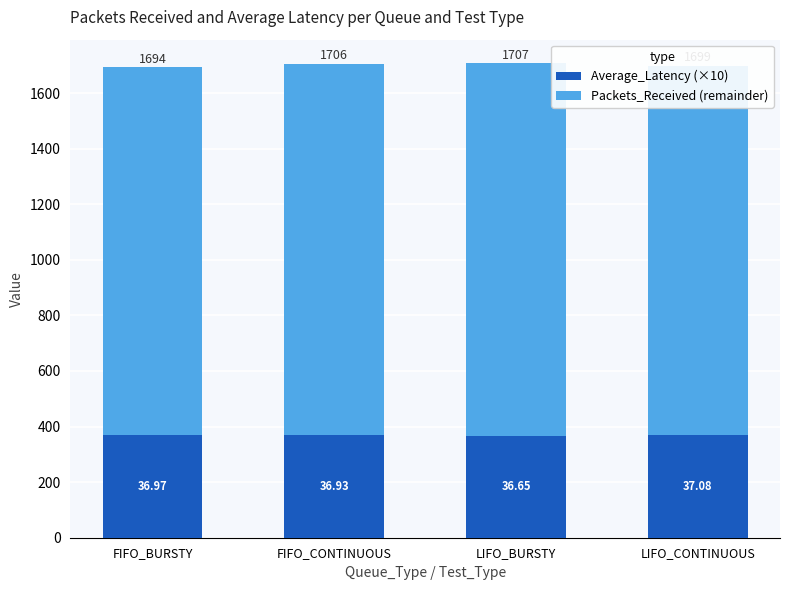

What is the difference between the Average_Latency (×10) values at FIFO_CONTINUOUS and LIFO_BURSTY?

2.8